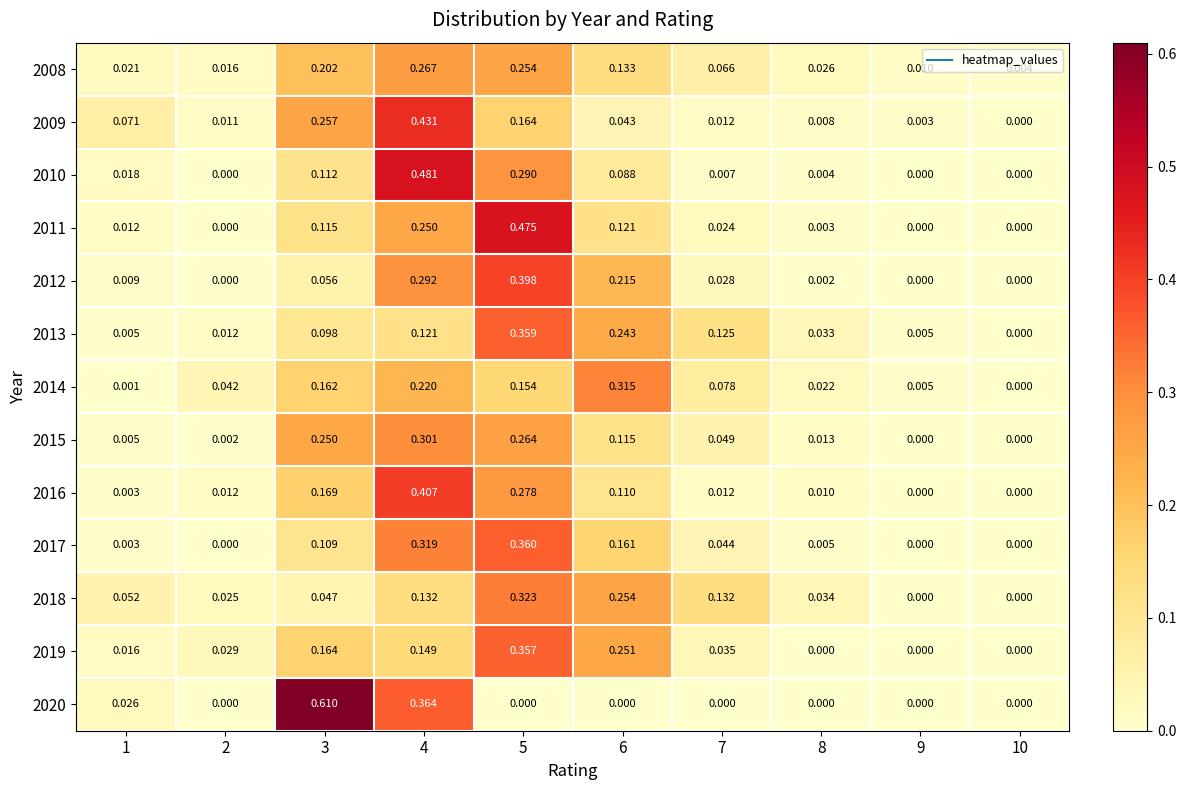

At how many categories does at least one series exceed 0?

10